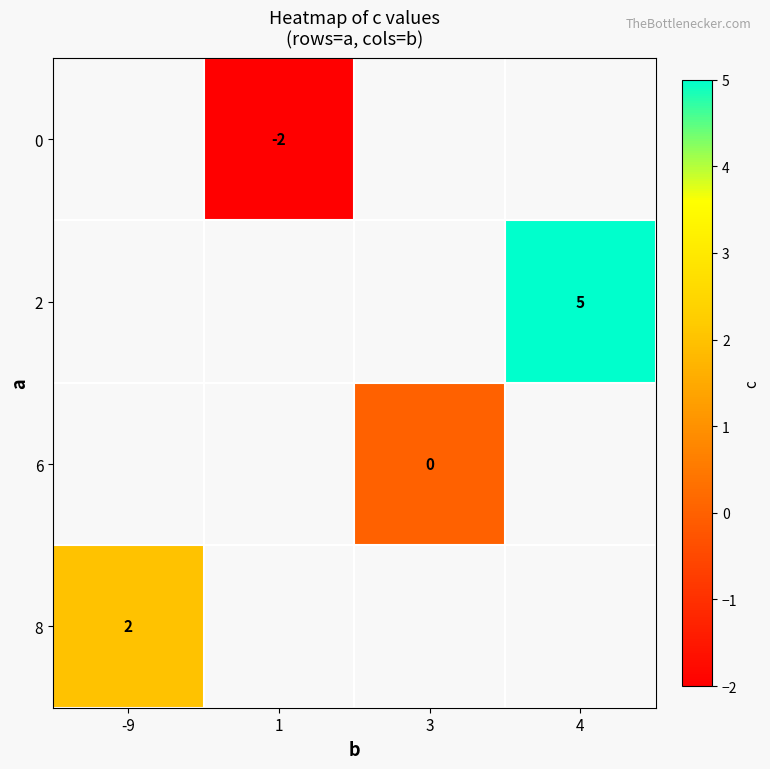

Rank the series at 3 from highest to lowest value.

0, 2, 6, 8